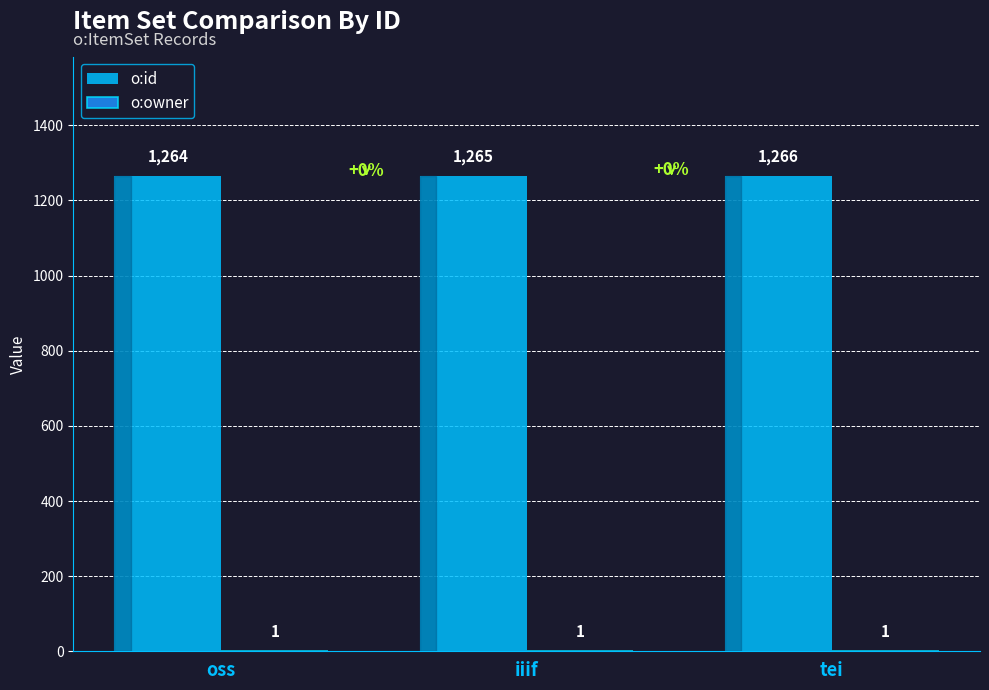

What value does the o:id series have at oss?

1264